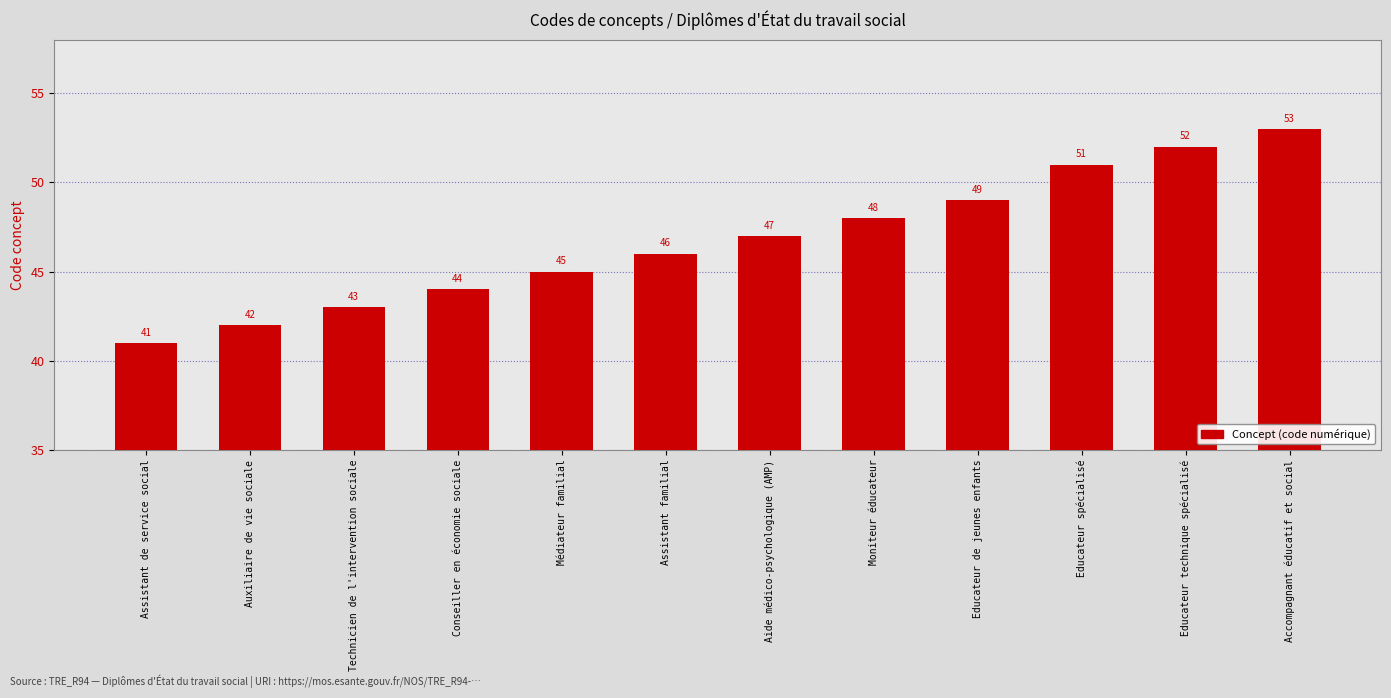

How many data points are less than 47?

6